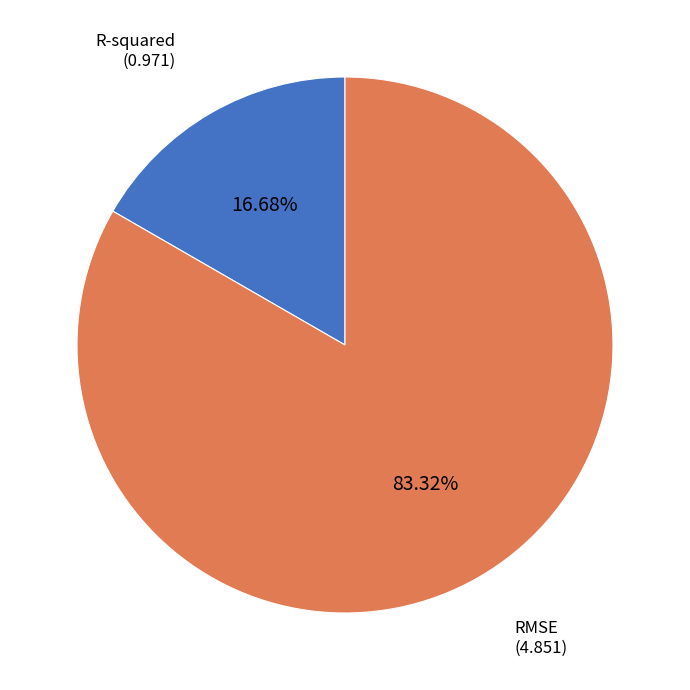

Is there any slice that represents more than half of the pie?

Yes